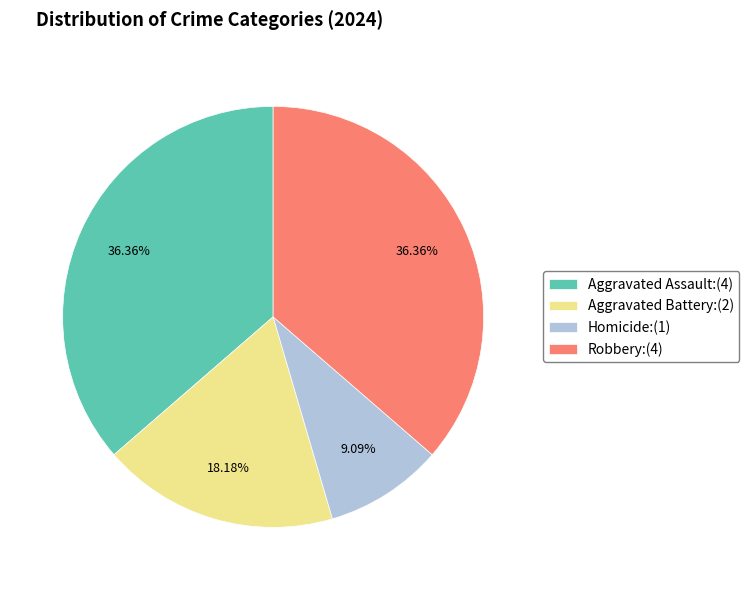

True or false: Homicide accounts for 9% of the total.

True